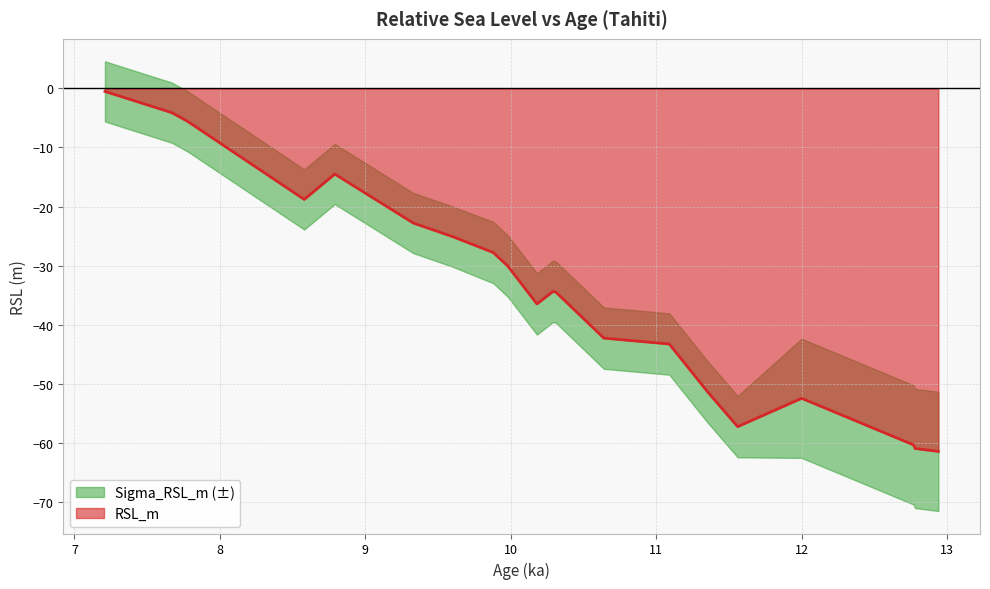

What is the label of the 18th point from the right?

7.78